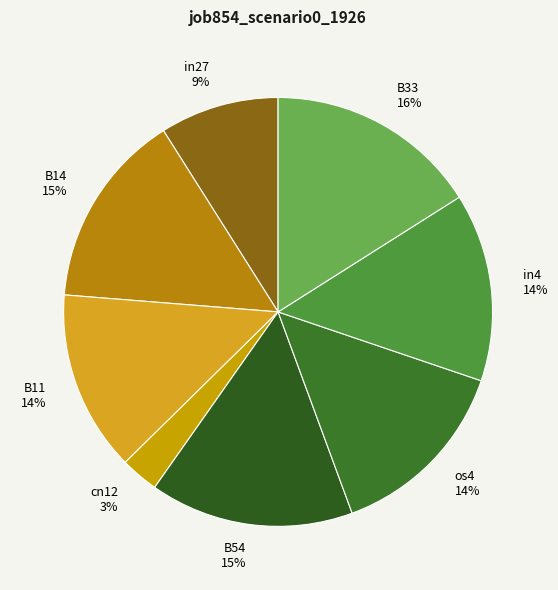

Does B33 represent more than half of the total?

No